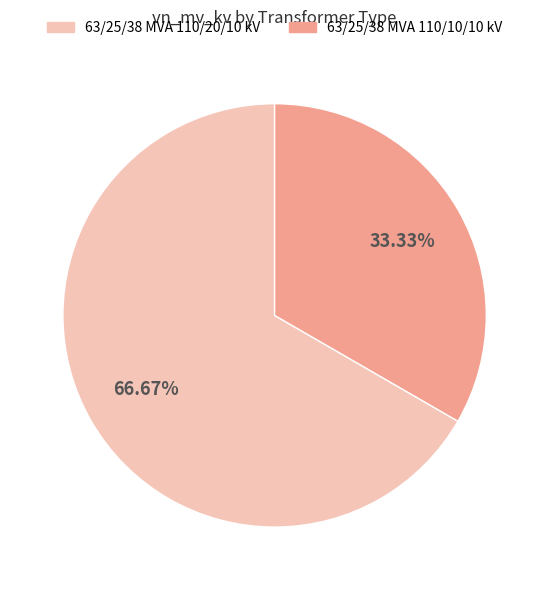

What percentage do 63/25/38 MVA 110/20/10 kV and 63/25/38 MVA 110/10/10 kV together represent?

100.0%